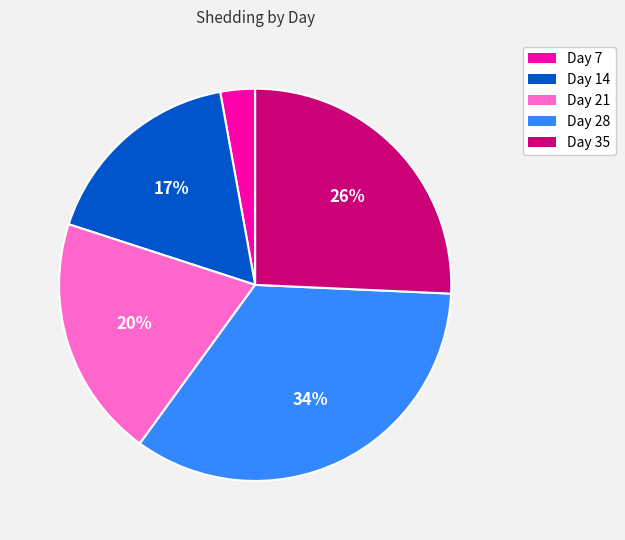

Between Day 21 and Day 28, which is larger?

Day 28